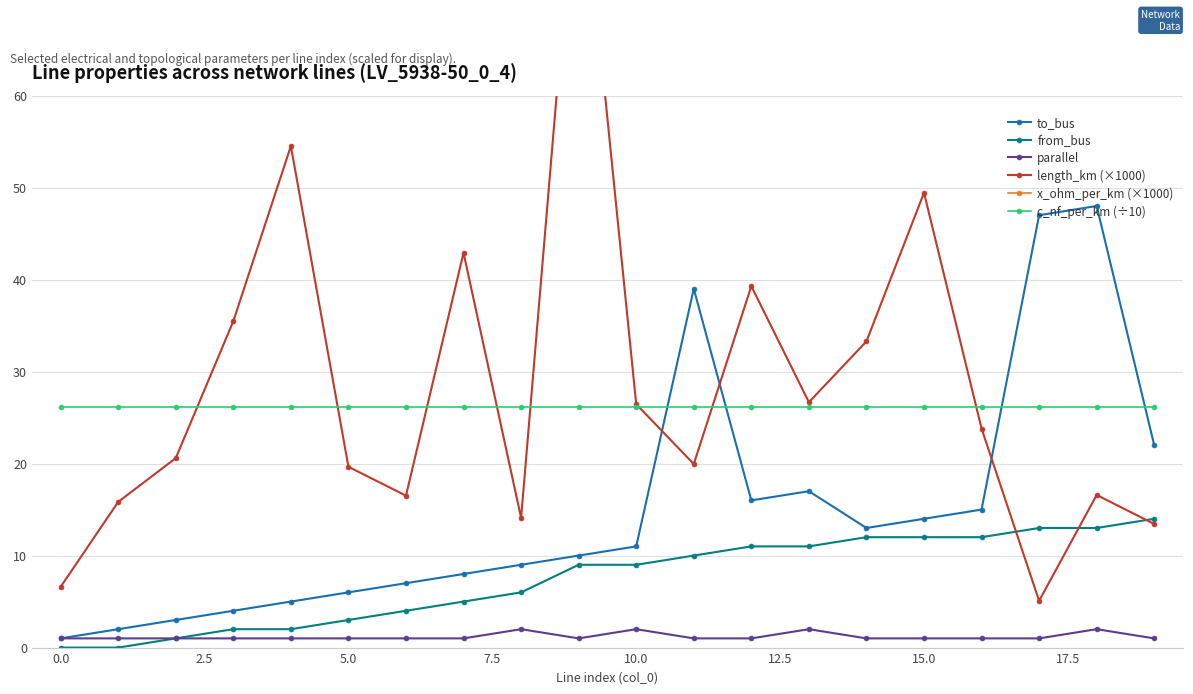

After their last crossing, which series has the higher values: length_km (×1000) or x_ohm_per_km (×1000)?

x_ohm_per_km (×1000)